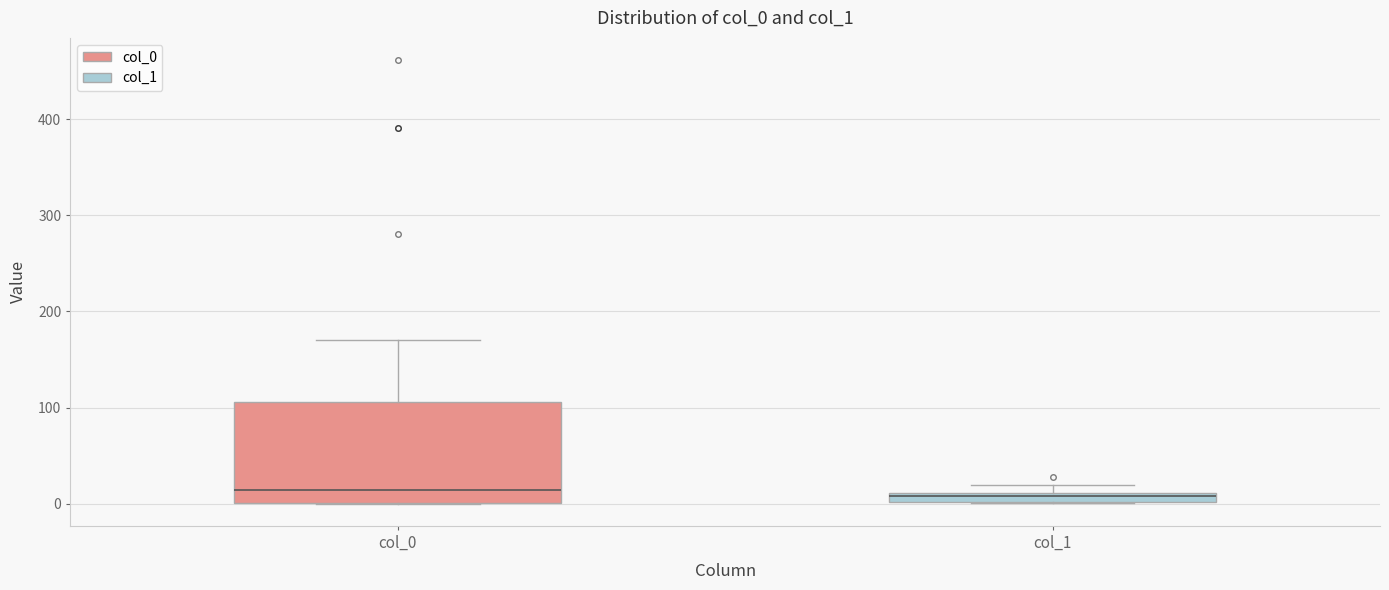

Where is the lower edge of the box for col_0 on the y-axis? The values are not printed on the chart, so give them approximately, as read against the axis.

0